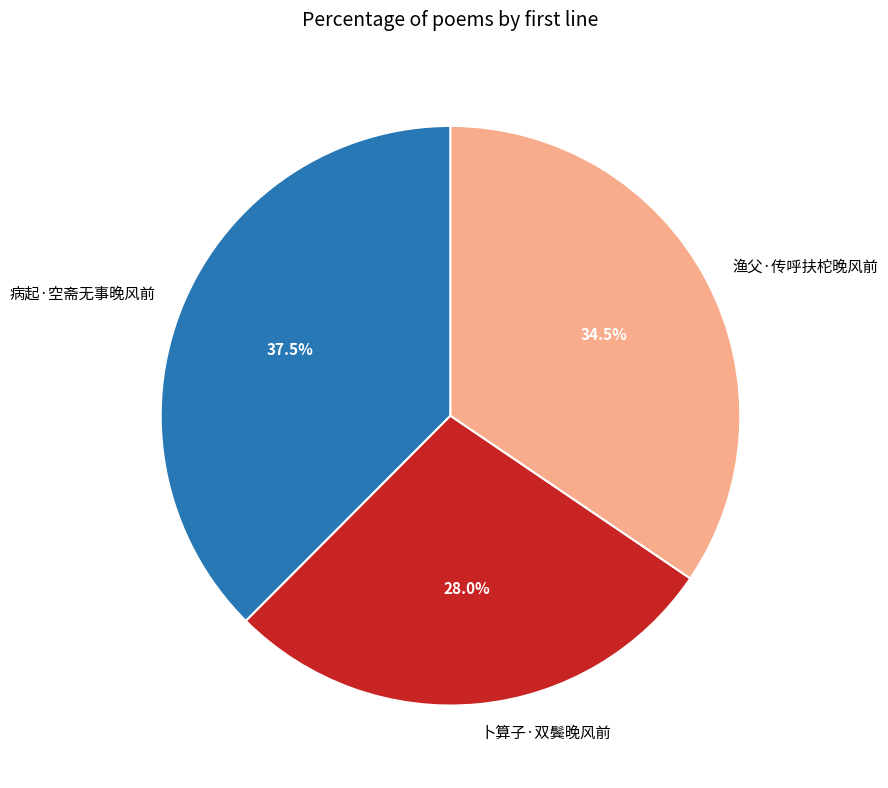

Which has a higher value, 病起·空斋无事晚风前 or 卜算子·双鬓晚风前?

病起·空斋无事晚风前